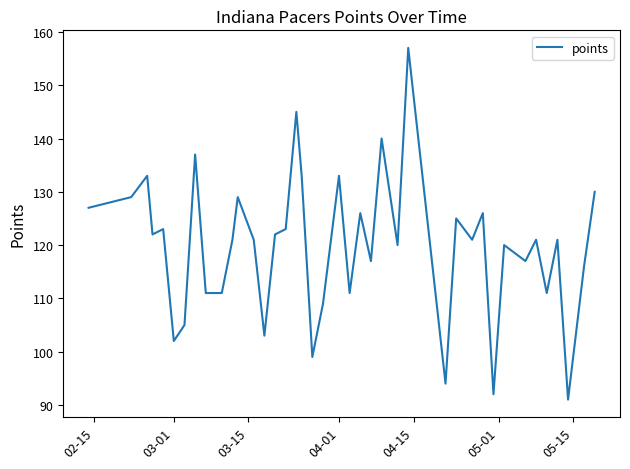

What is the greatest value displayed?

157